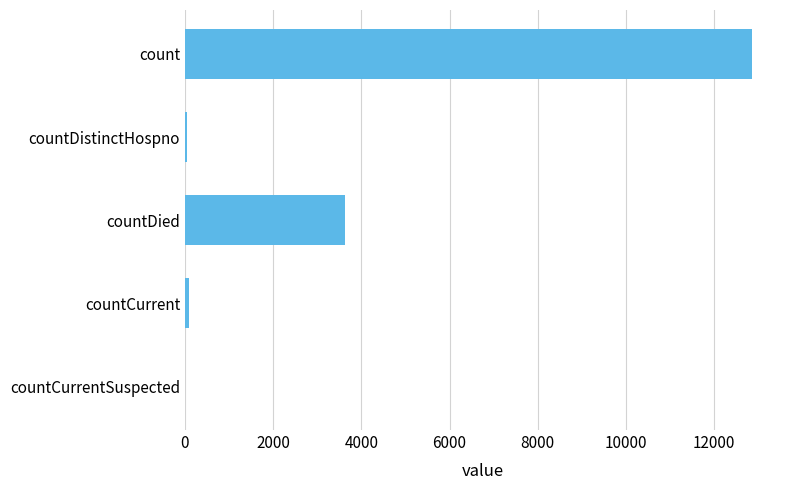

How many data points does each series have?

5